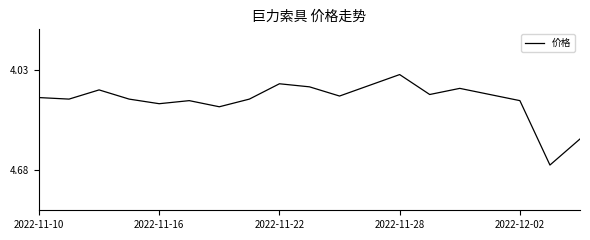

What is the difference between the maximum and minimum values?

0.6